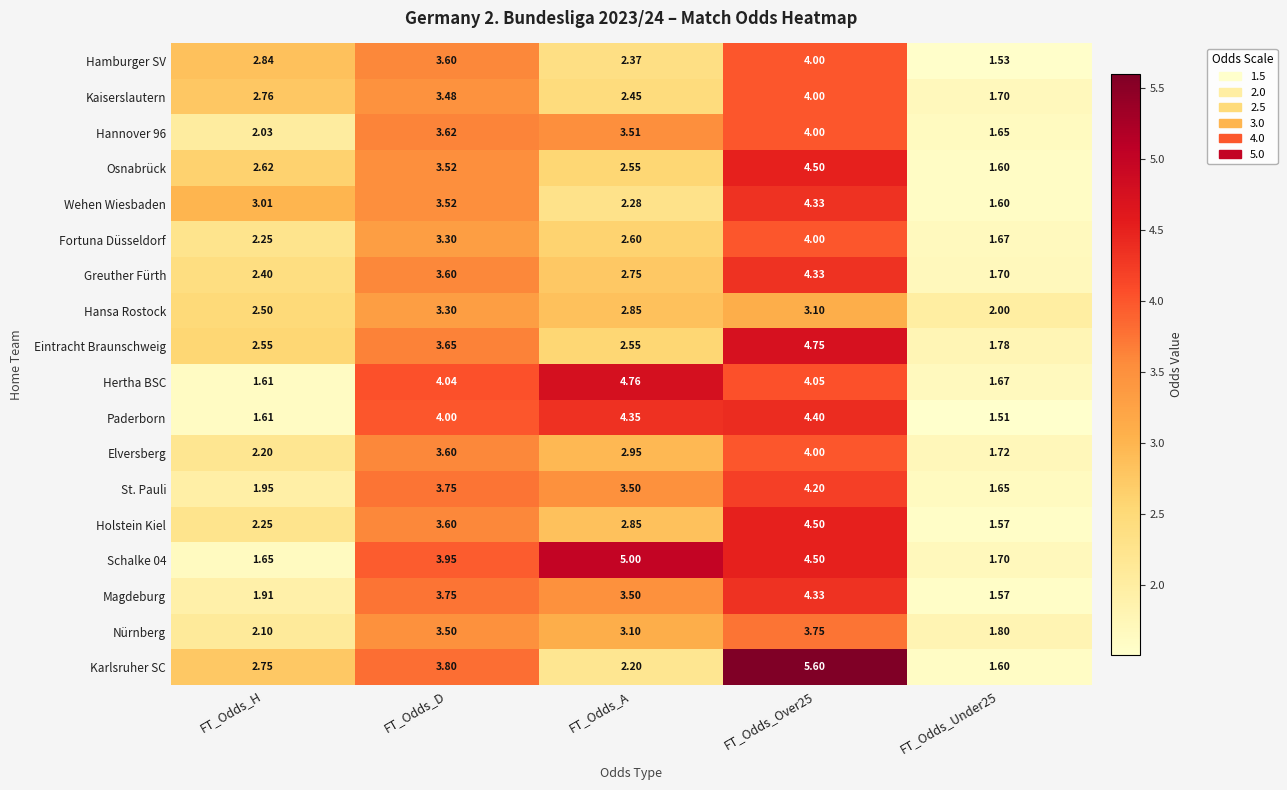

Which series has the widest spread of values?

Karlsruher SC